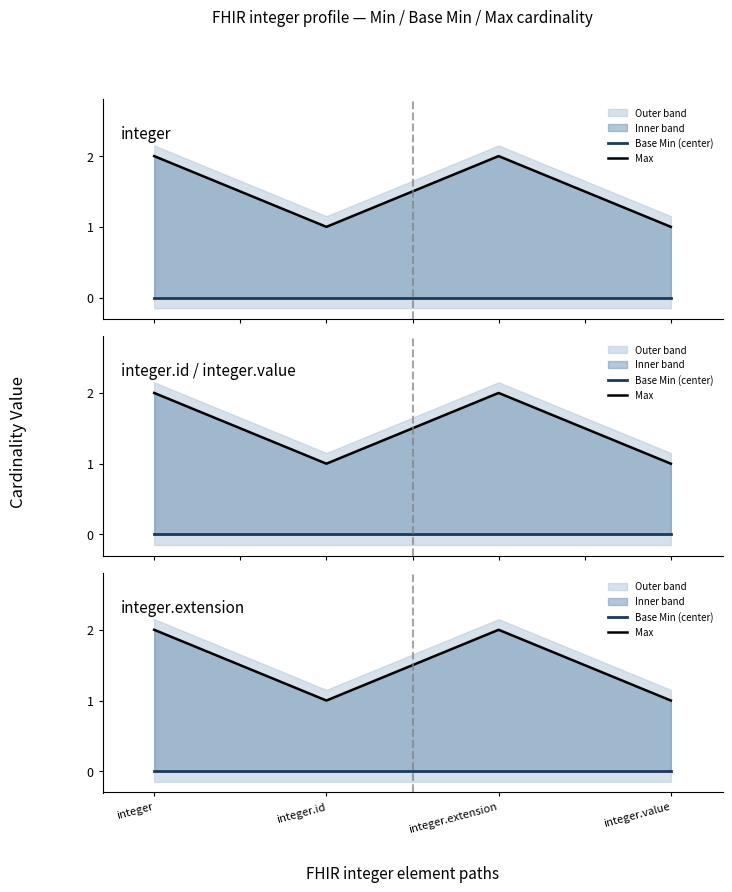

What is the sum of all Max values?

6